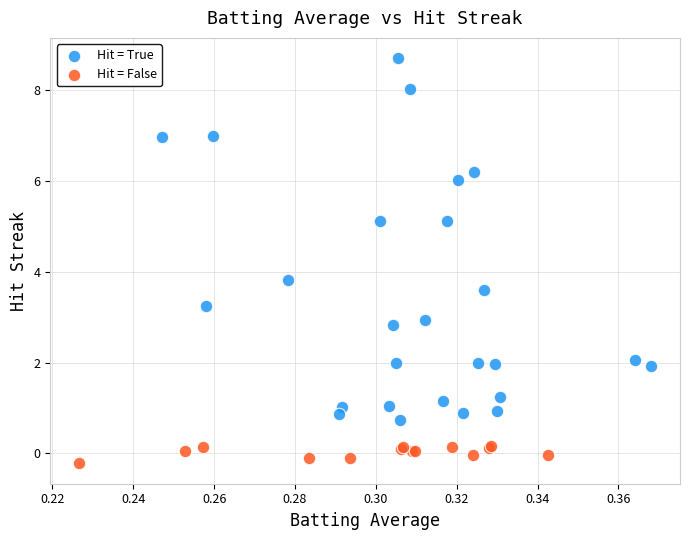

Which series reaches the minimum Y coordinate?

Hit = False